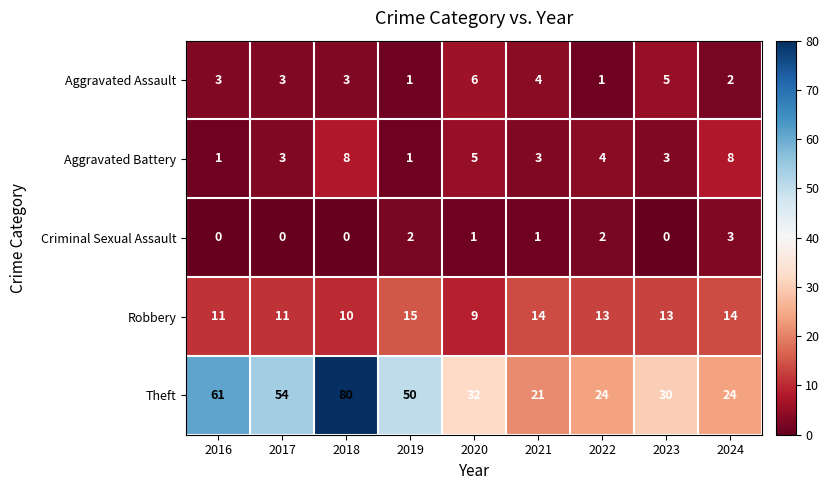

Is it true that Robbery equals 5 at 2019?

False